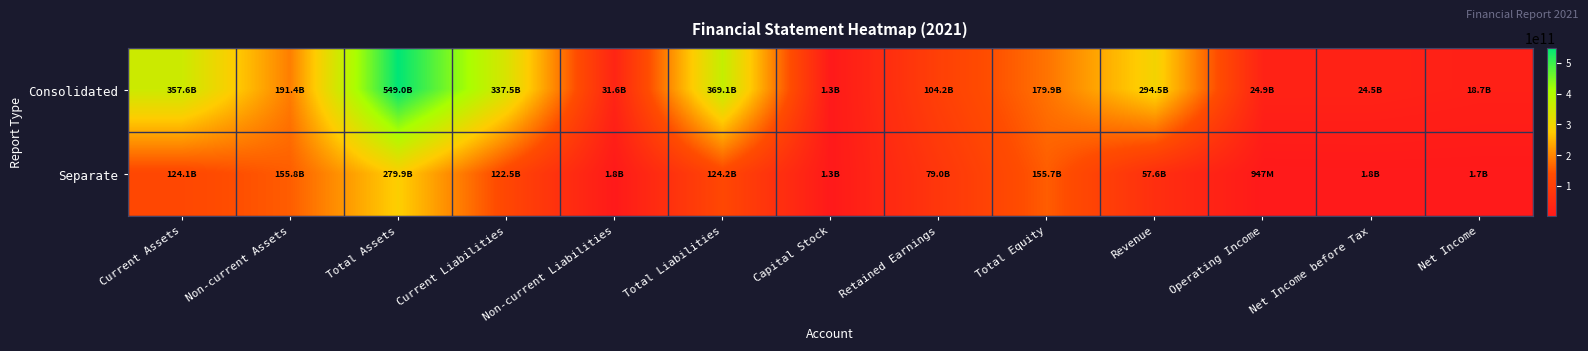

How many categories are shown in the chart?

13